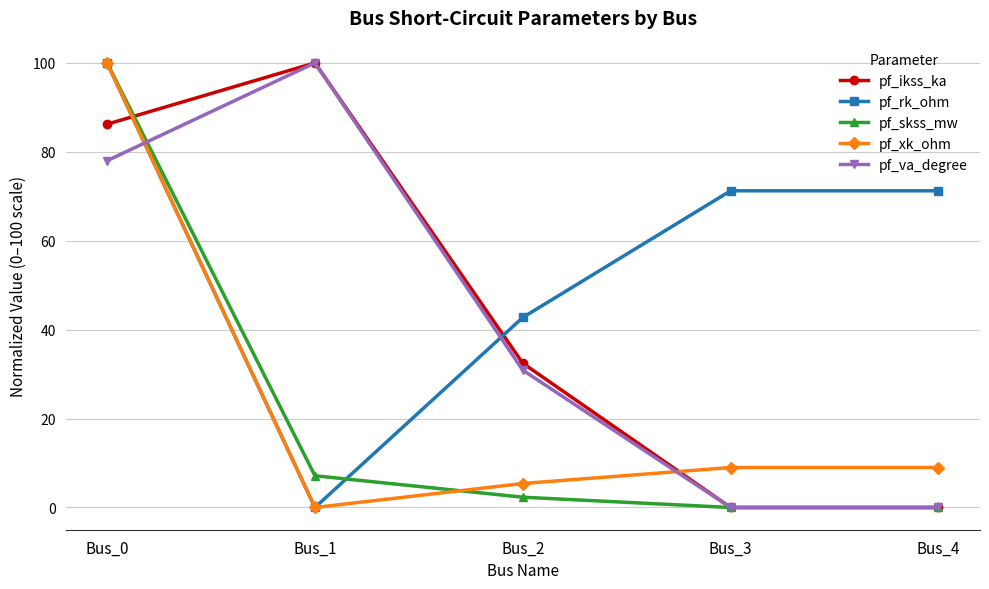

Where is pf_ikss_ka nearest to the value 50?

Bus_2